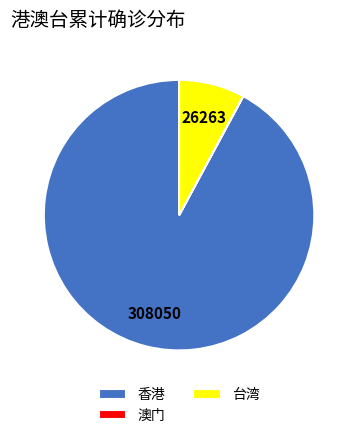

Which category has the biggest portion of the pie?

香港